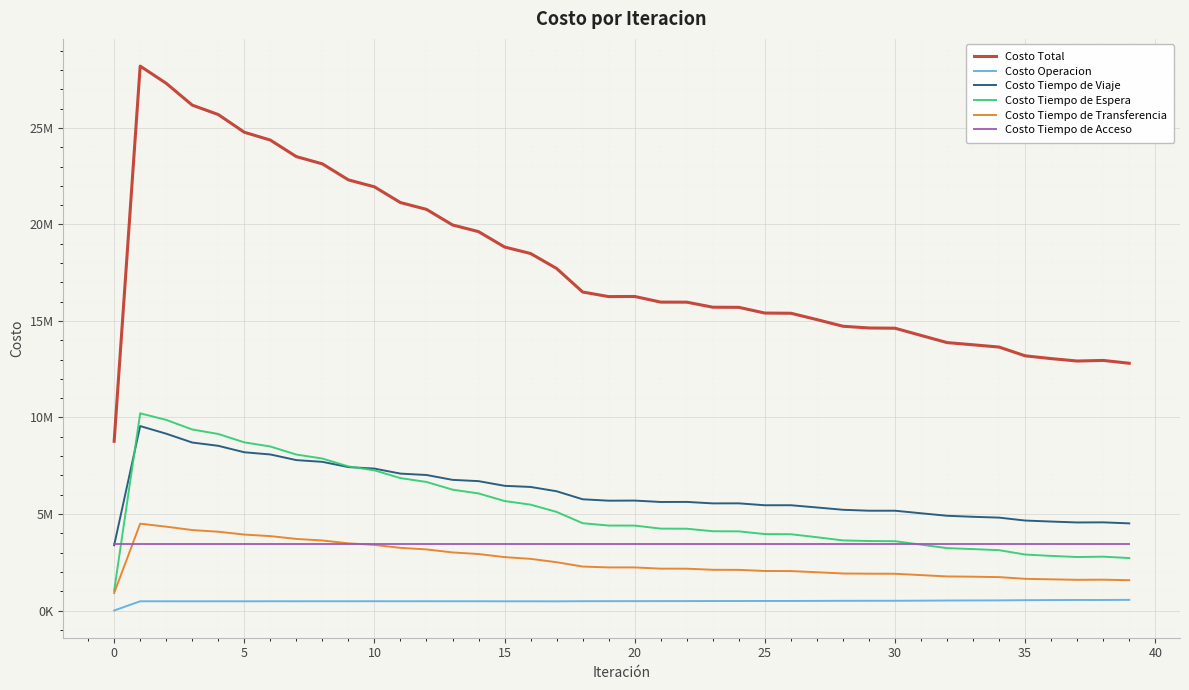

What is the sum of all Costo Operacion values?

19311157.9